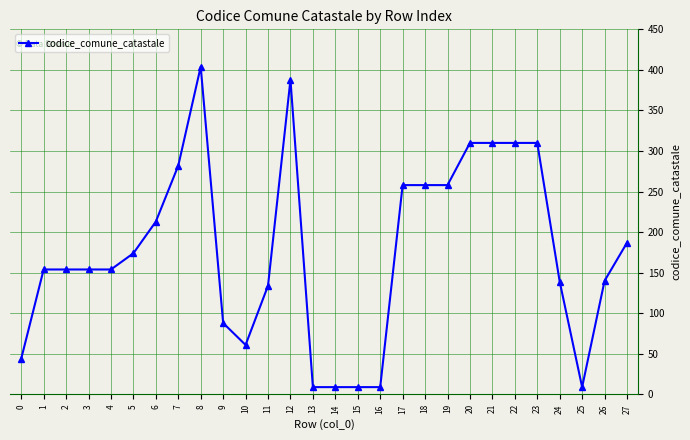

True or false: the data shows 61 at 10.

True